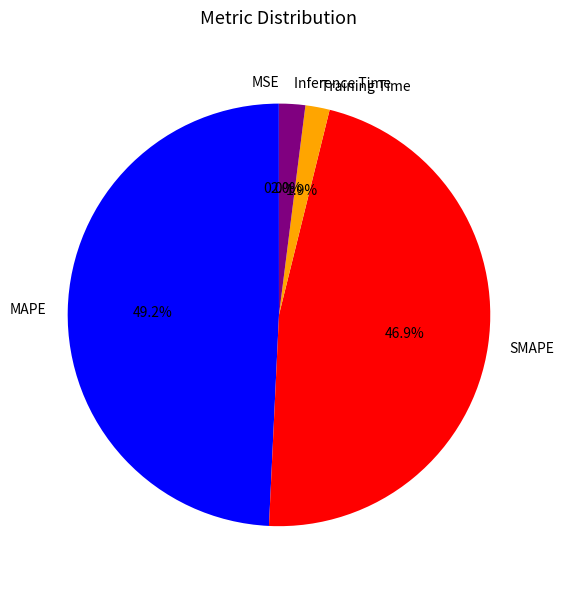

To the nearest percent, what is the average slice percentage?

20%